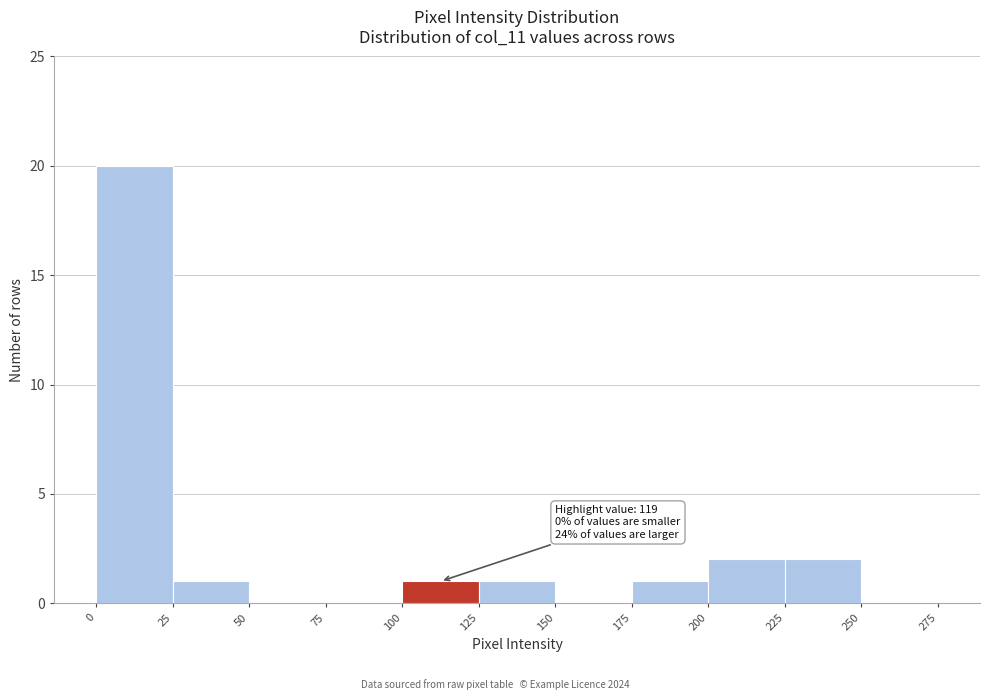

Over which range of the x-axis is the bar tallest?

0 to 25